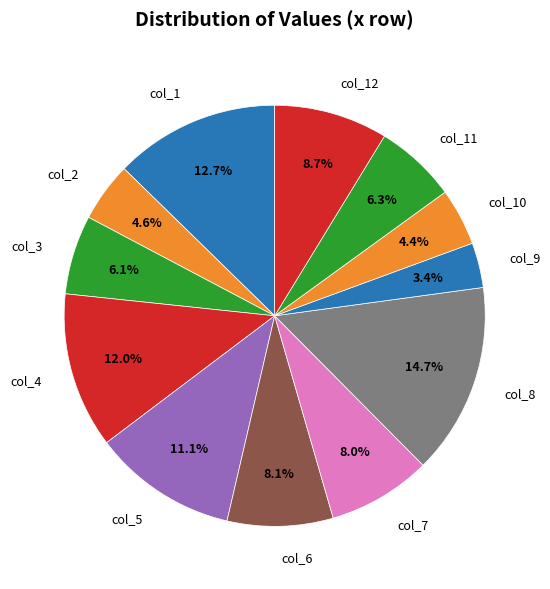

To the nearest percent, what is the difference between the largest and smallest slice percentages?

11%